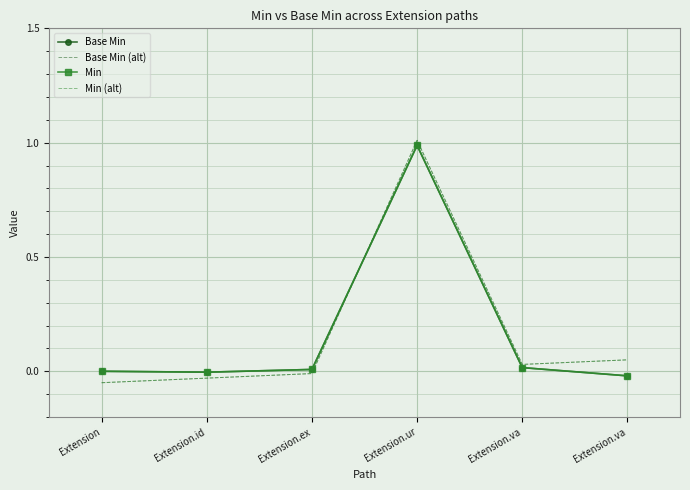

Rank the series by their maximum value, from highest to lowest.

Base Min (alt), Min (alt), Base Min, Min